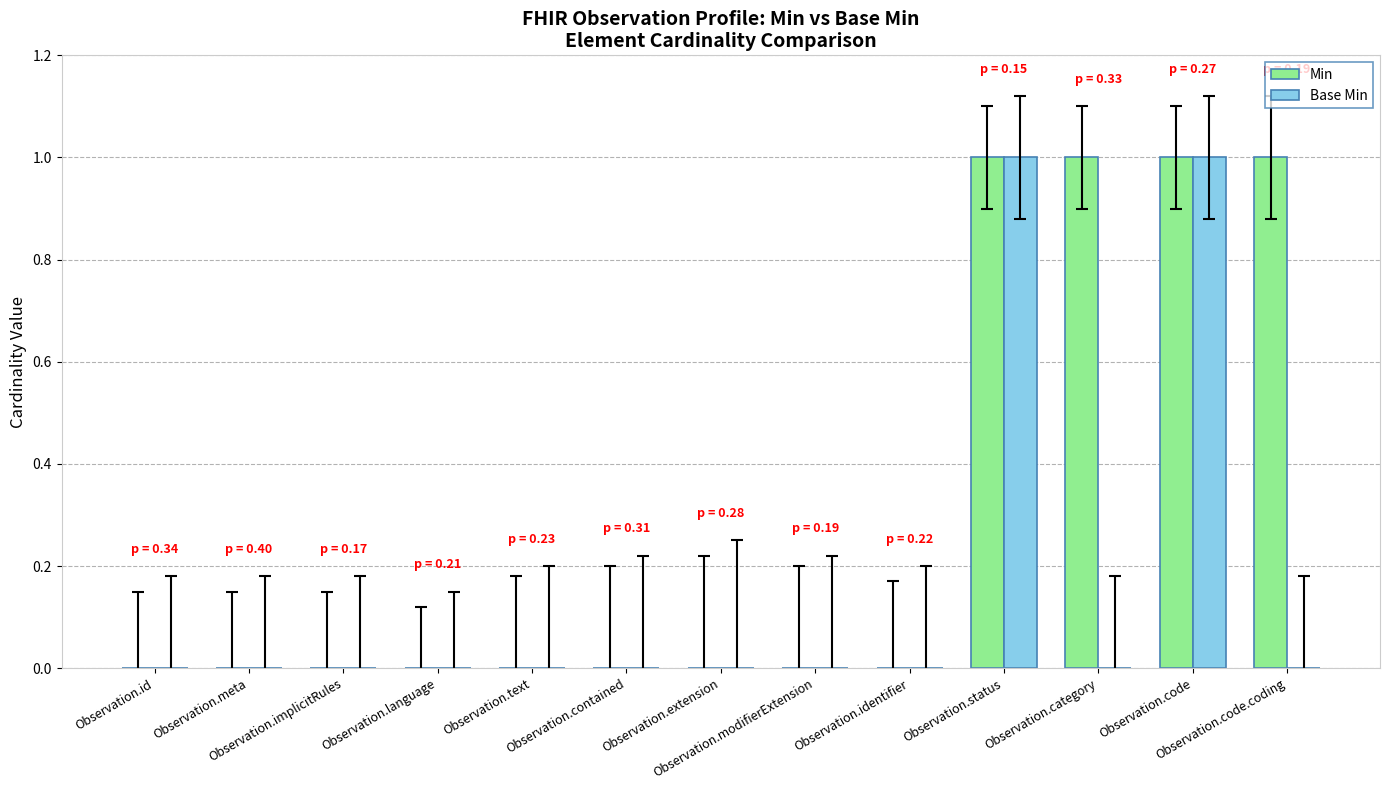

Which series has the largest total across all categories?

Min